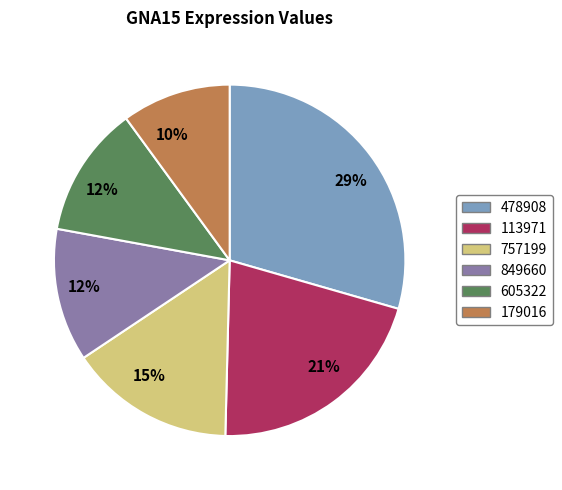

Is there a majority slice in this chart?

No